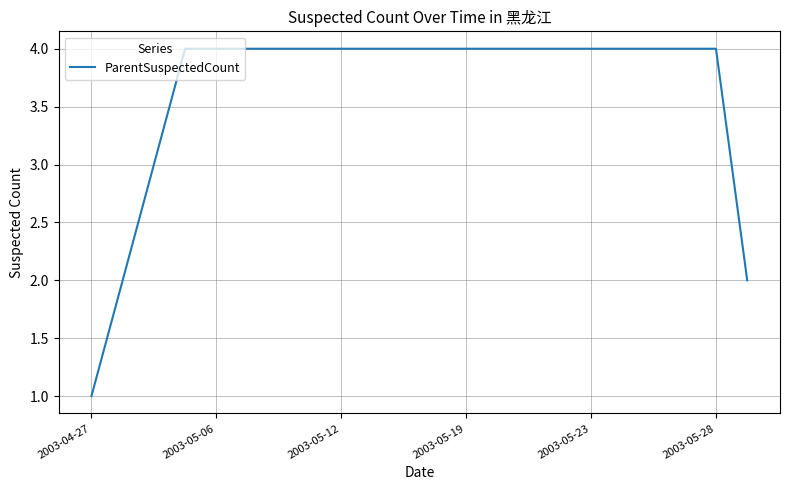

What is the greatest value displayed?

4